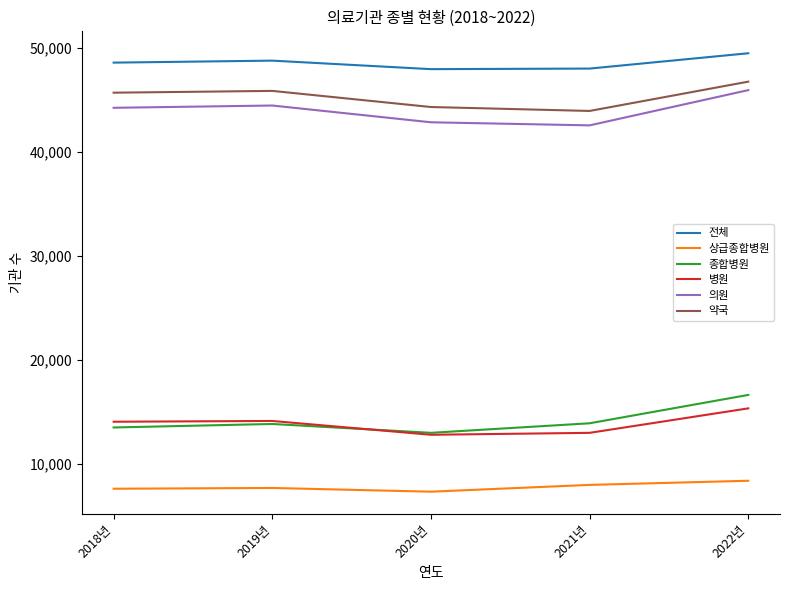

What is the smallest value displayed?

7334